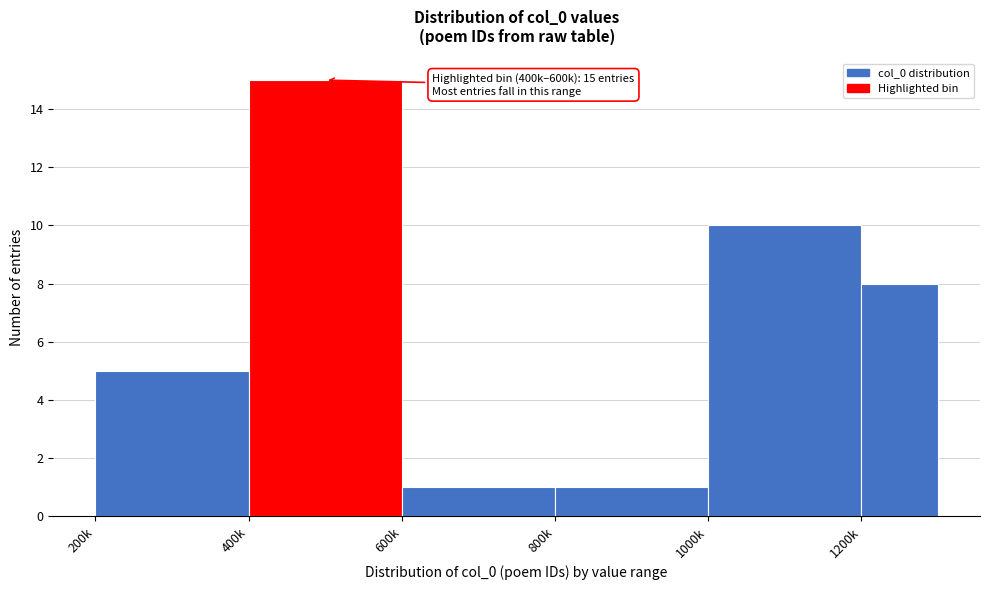

Reading right to left, extract all data points from this chart.

8	10	1	1	15	5